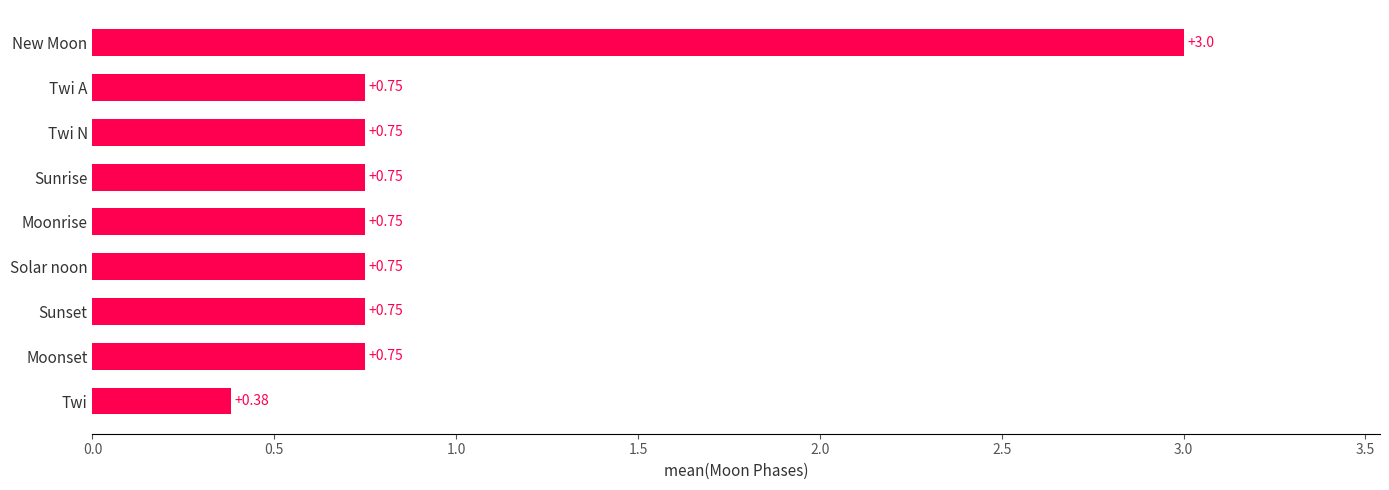

Which label corresponds to the largest value in the chart?

New Moon